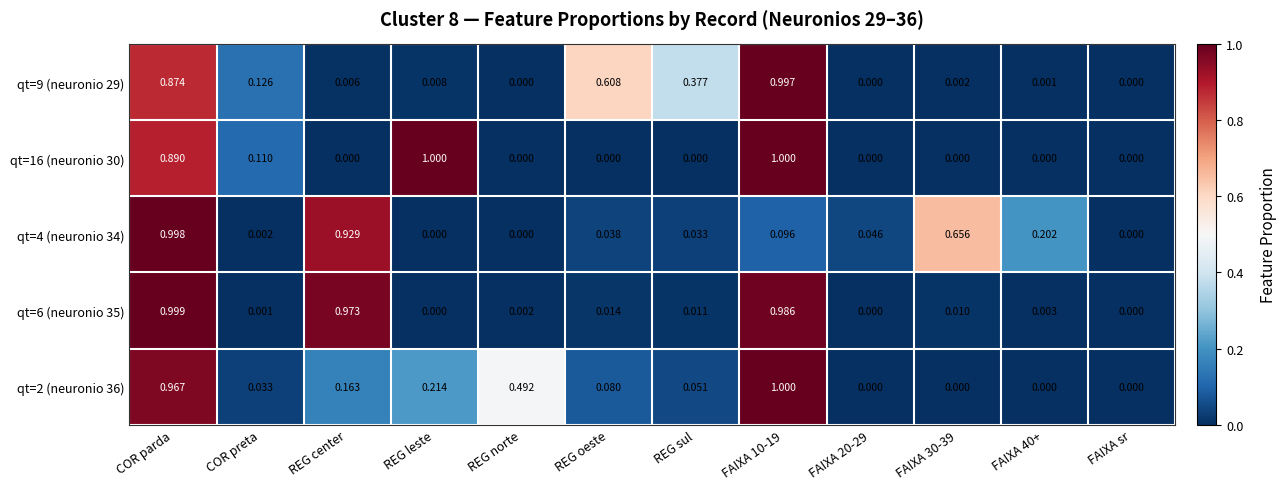

At which category is the sum across all series the highest?

COR parda